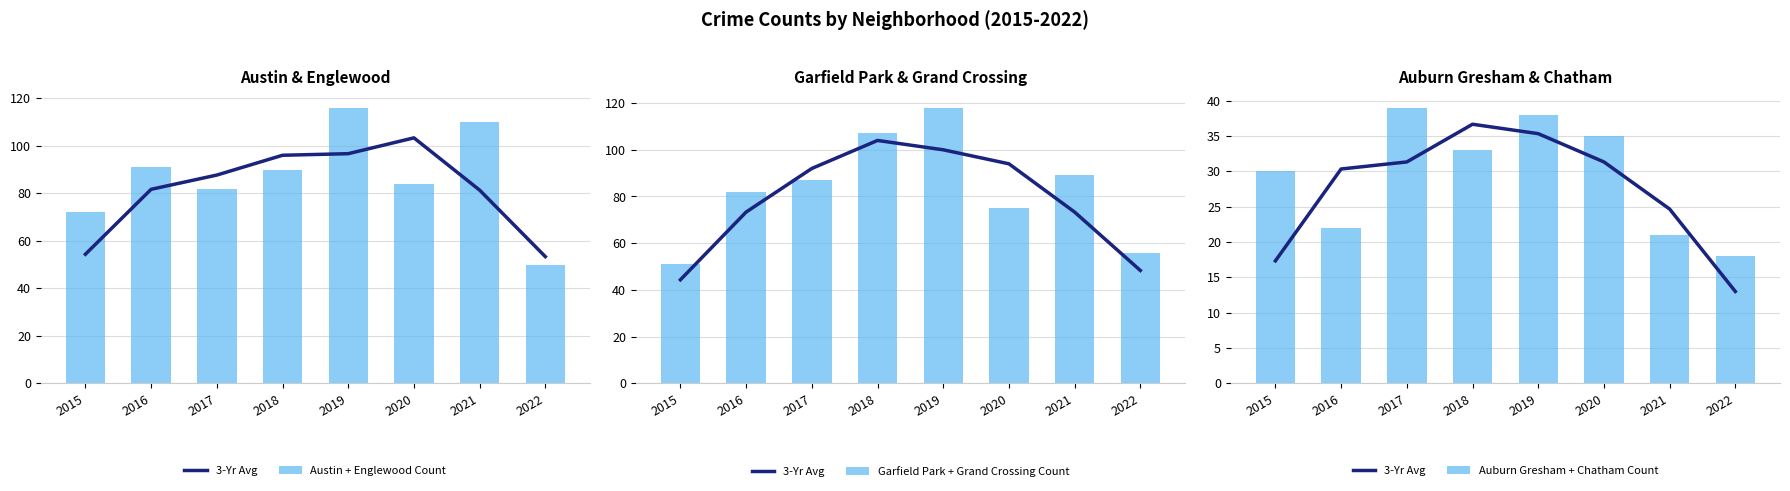

At 2018, list the series in order from smallest to largest.

Auburn Gresham + Chatham Count, 3-Yr Avg, Austin + Englewood Count, Garfield Park + Grand Crossing Count